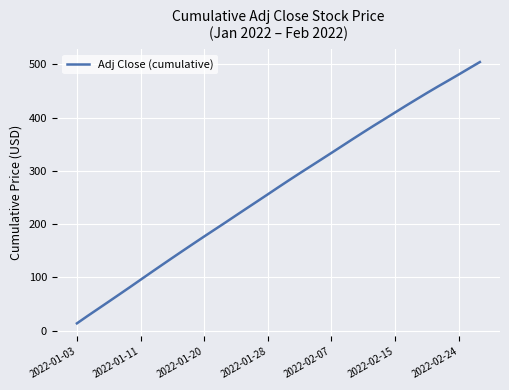

Reading right to left, list all the values displayed in this chart.

504.4	492.7	480.9	469.3	457.9	446.2	434.1	422.0	409.6	397.2	385.0	372.4	359.6	346.7	333.7	320.9	308.2	295.4	282.5	269.3	256.0	242.8	229.6	216.4	203.0	190.0	176.9	163.6	150.2	136.7	123.1	109.4	95.6	81.8	68.1	54.5	41.0	27.6	13.7